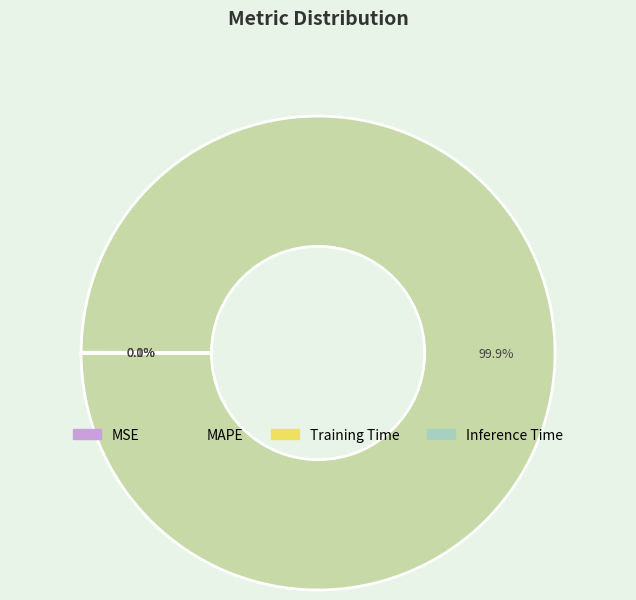

Is there any slice that represents more than half of the pie?

Yes